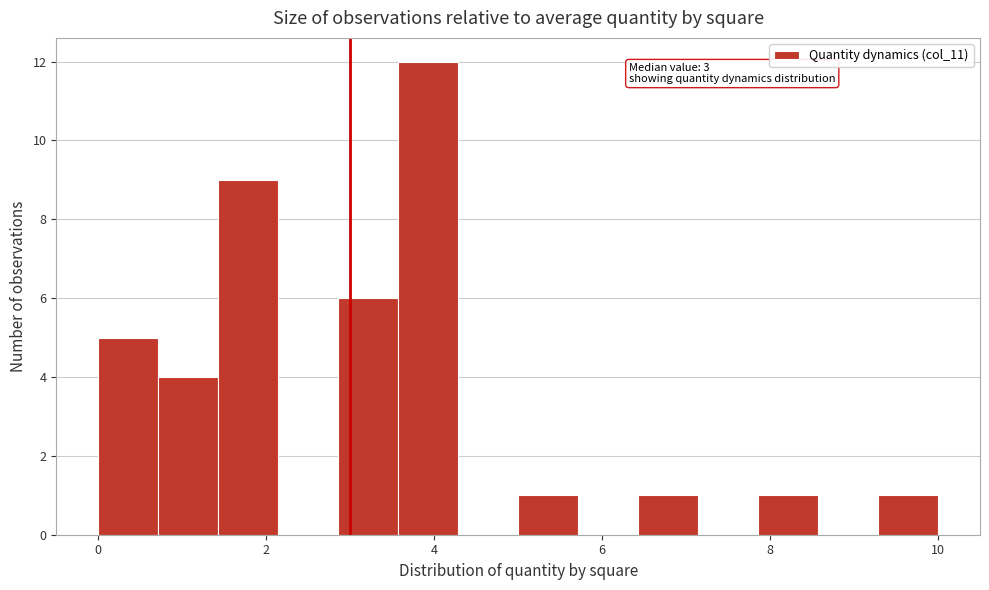

Around what value on the x-axis is the tallest bar? Give the approximate position of its centre, as read against the axis.

4.0